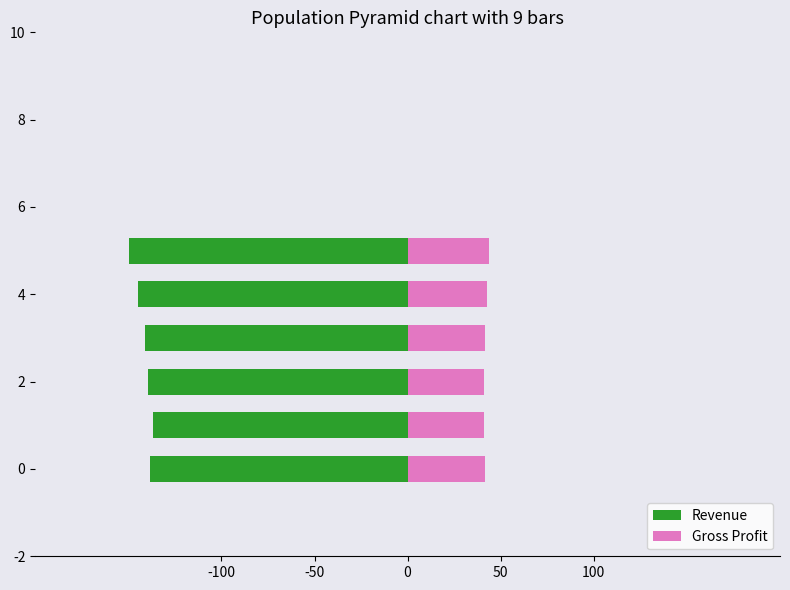

Which series has the widest spread of values?

Revenue